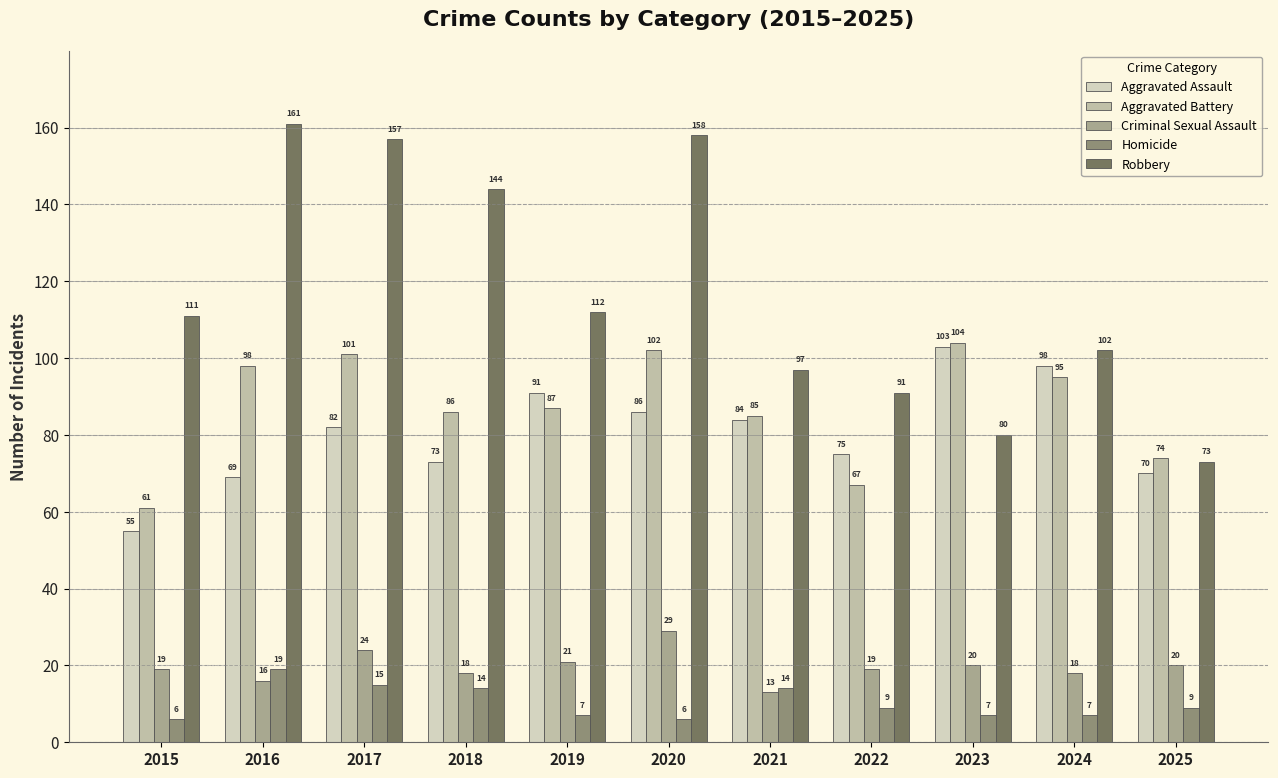

What is the lowest value of the Aggravated Battery series?

61